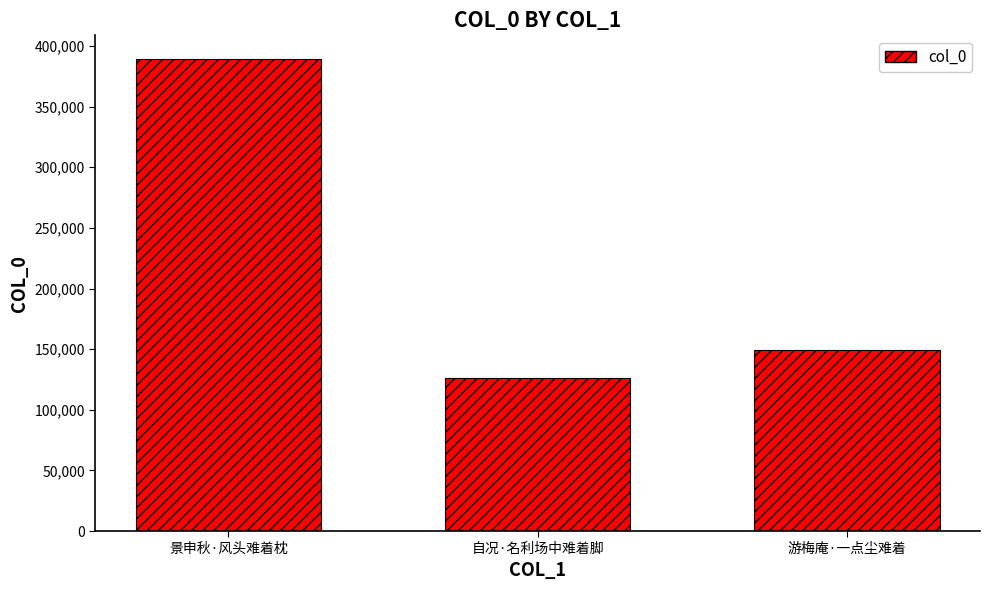

Where is the data nearest to the value 257869?

游梅庵·一点尘难着